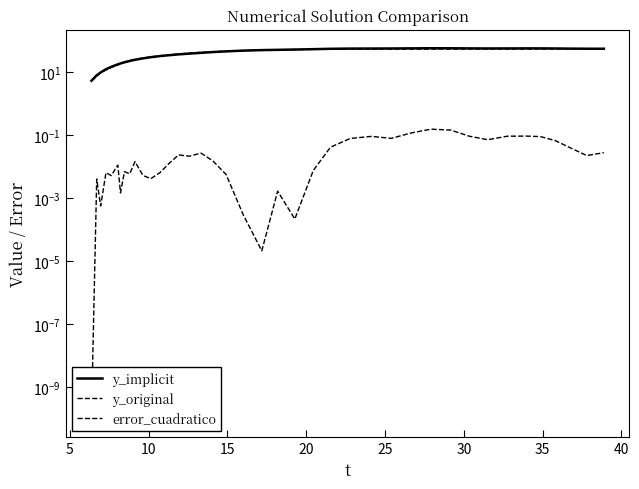

Does the chart have visible grid lines?

No